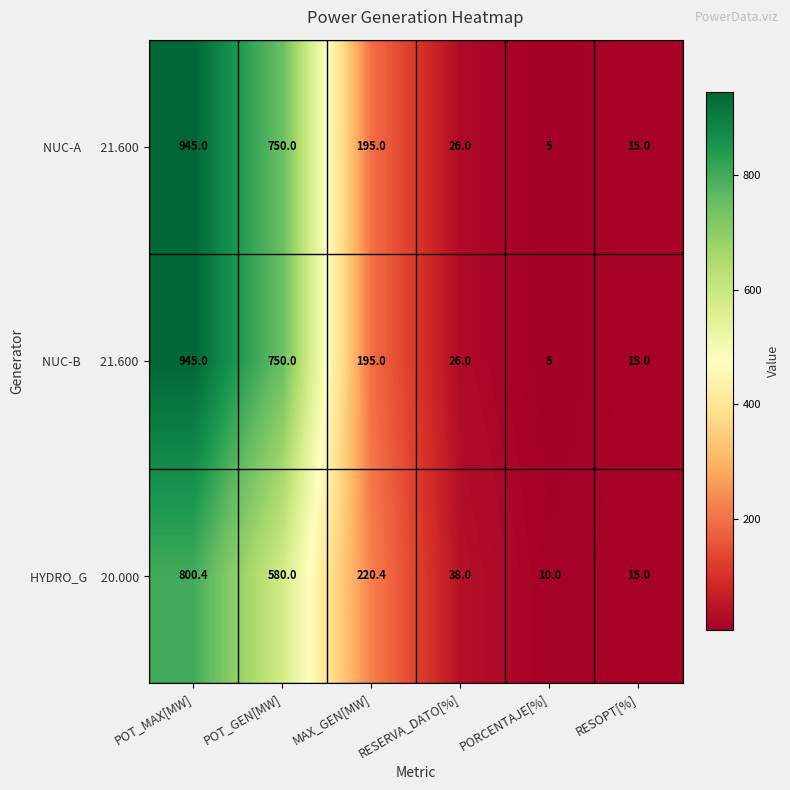

What is the minimum value shown in the chart?

5.0